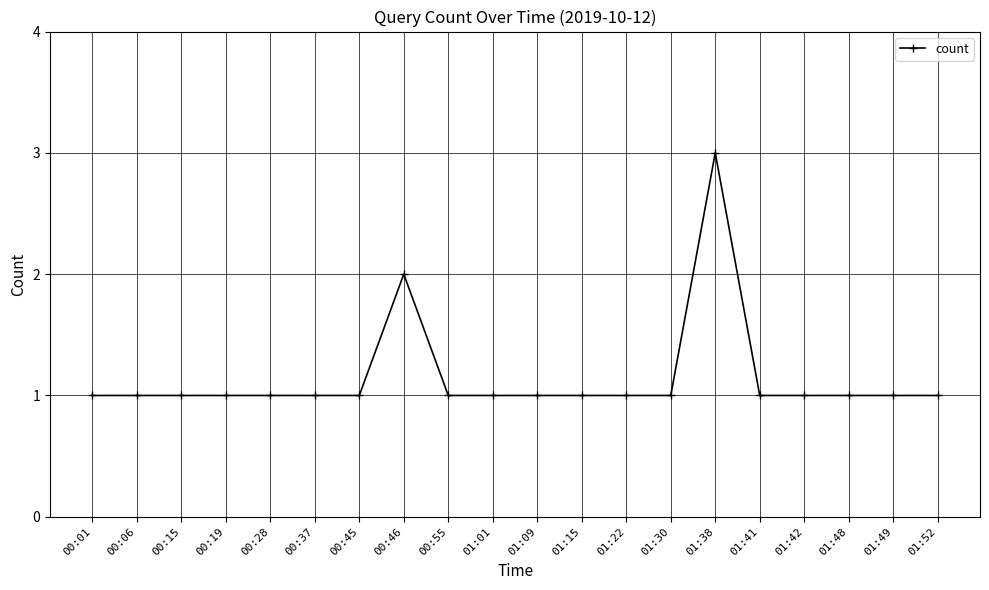

True or false: the data has more than 0 interior local peaks.

True